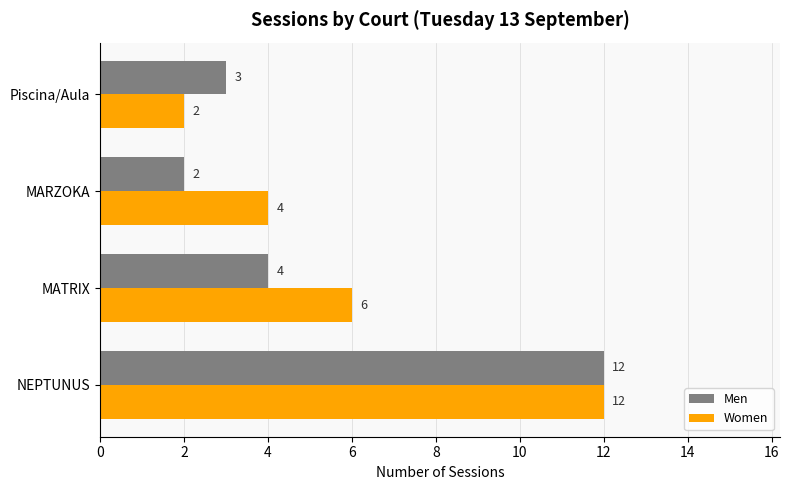

At how many categories does at least one series exceed 5?

2